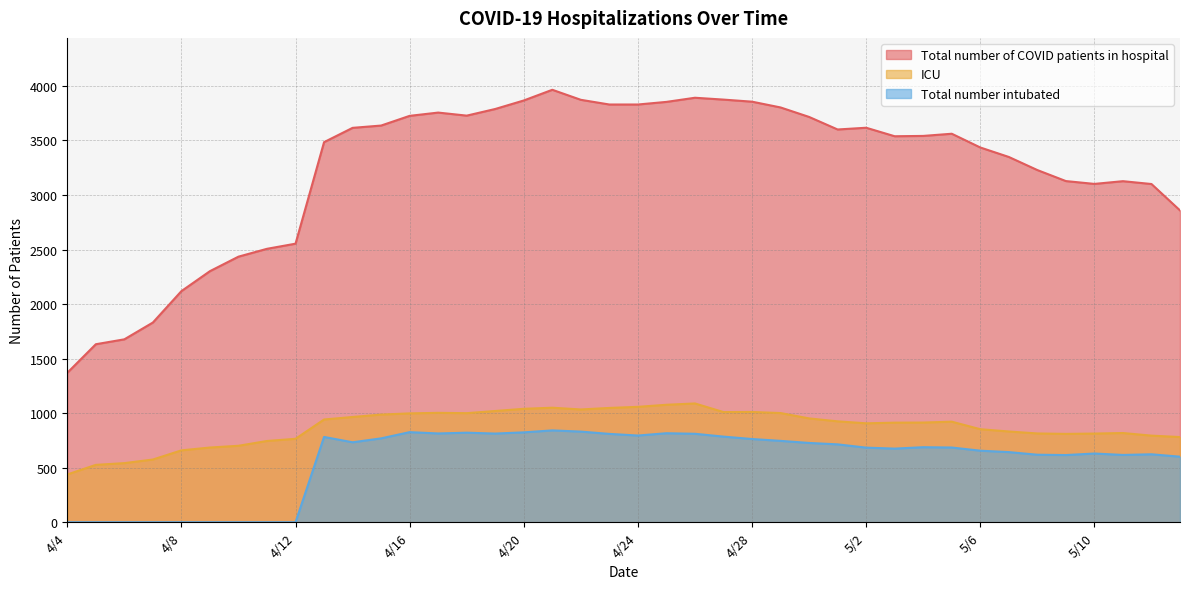

True or false: Total number of COVID patients in hospital and Total number intubated cross at least once.

False